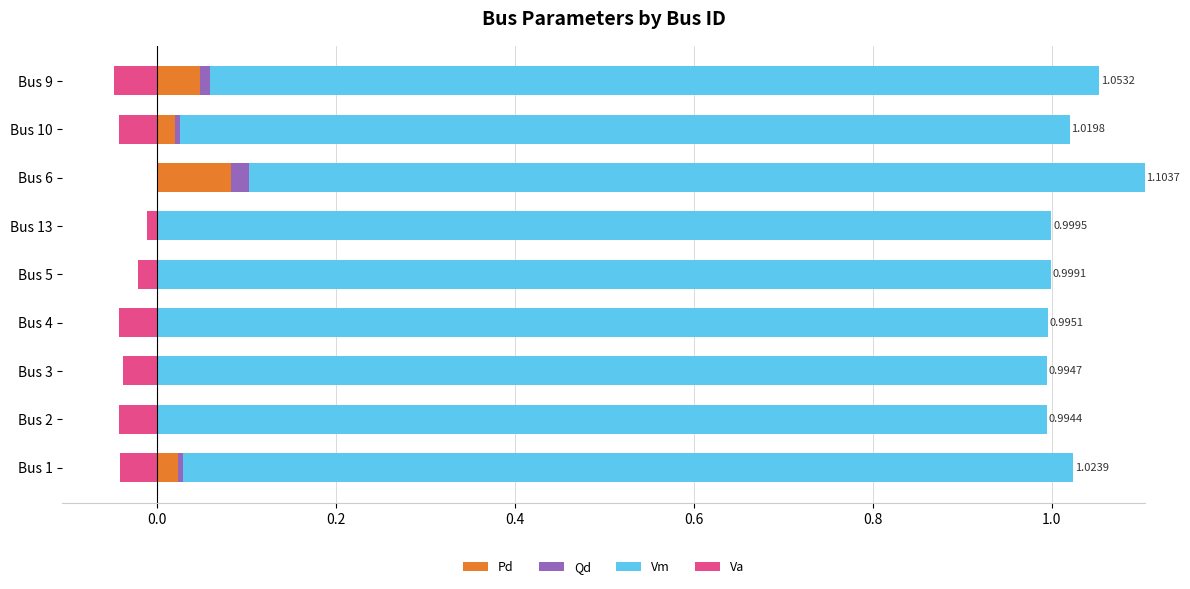

What is the sum of all Vm values?

9.0